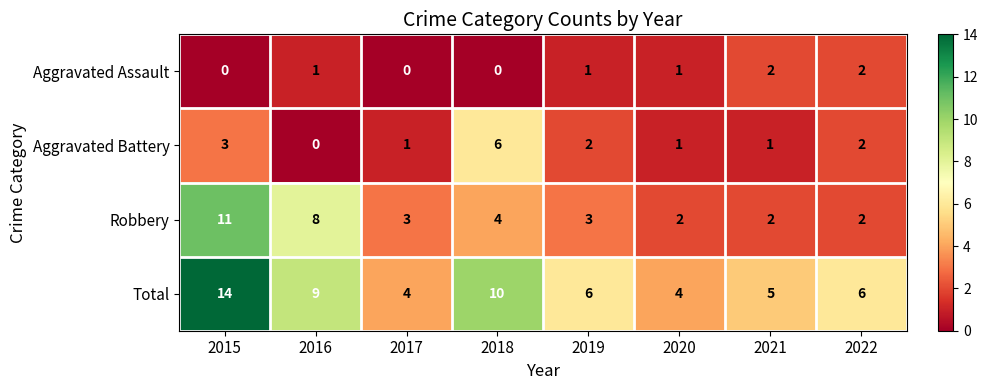

Is it true that Robbery equals 8 at 2016?

True